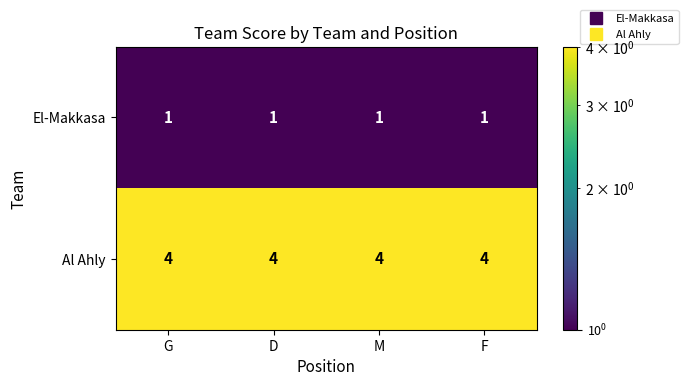

List the series in order of their peak value, highest first.

Al Ahly, El-Makkasa